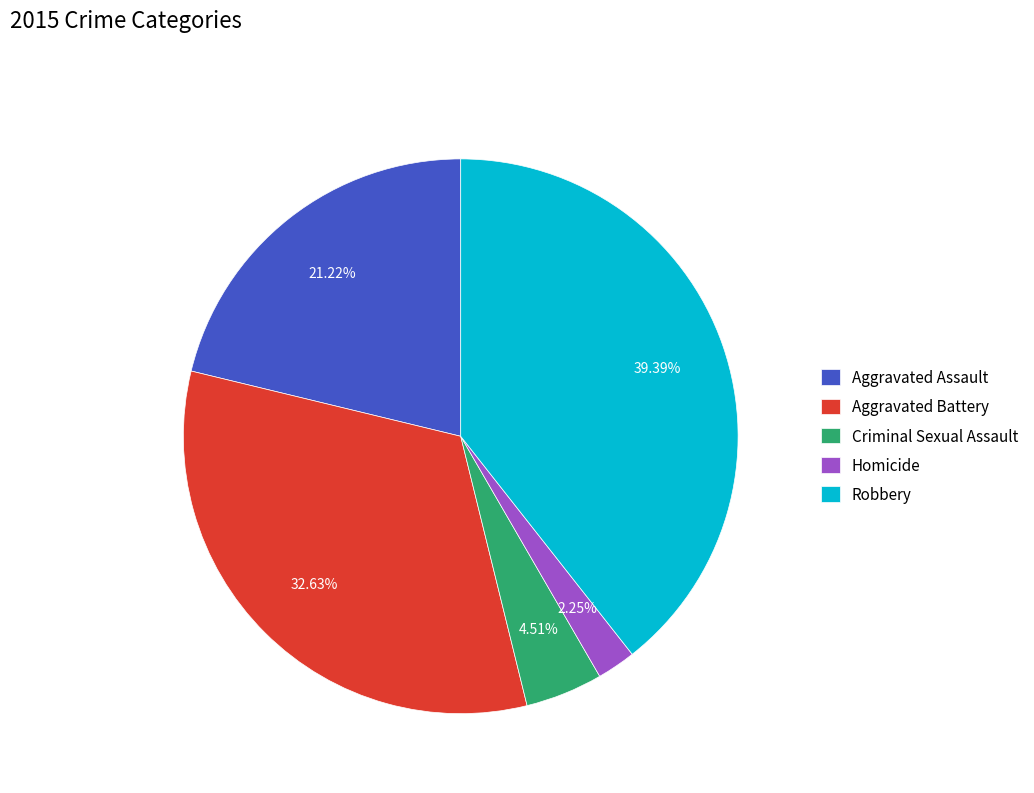

To the nearest percent, what is the combined percentage of Homicide and Robbery?

42%